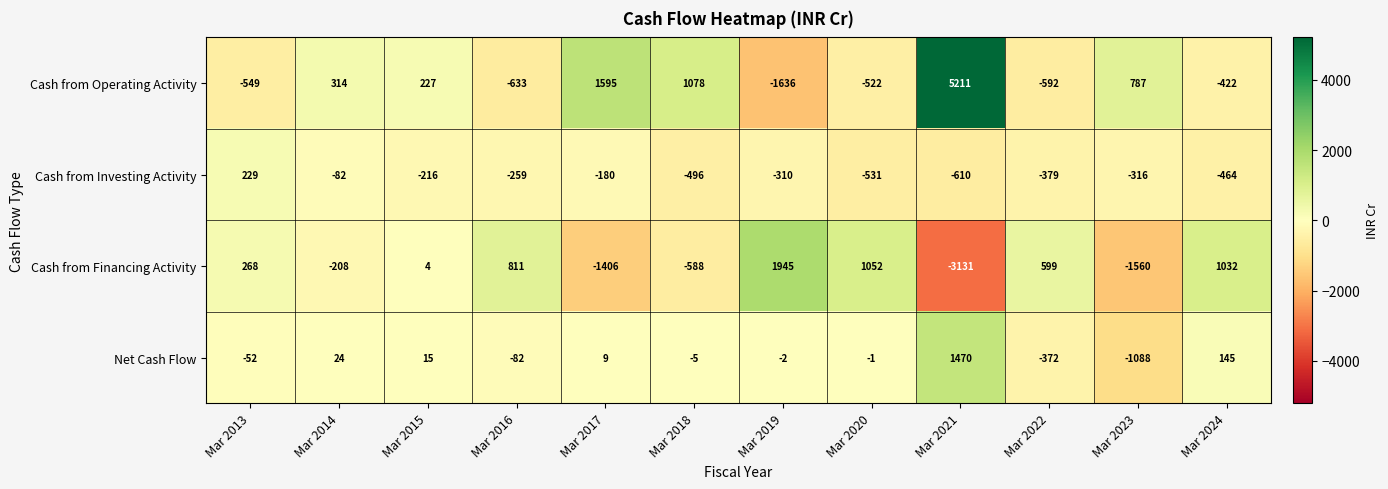

What is the total value across all series at Mar 2016?

-163